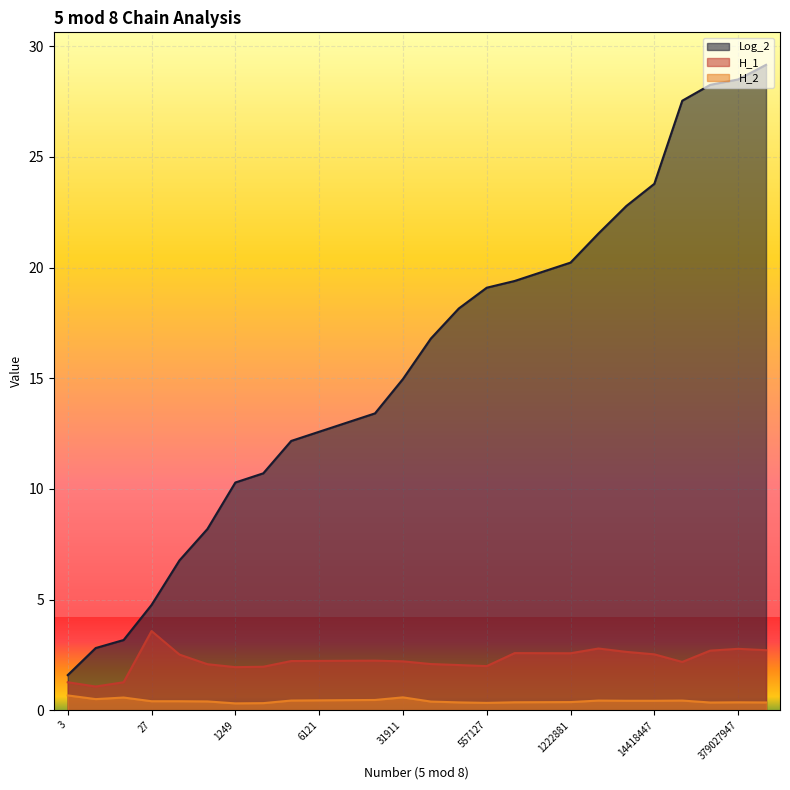

What is the difference between the H_1 values at 194649045 and 113383?

0.1